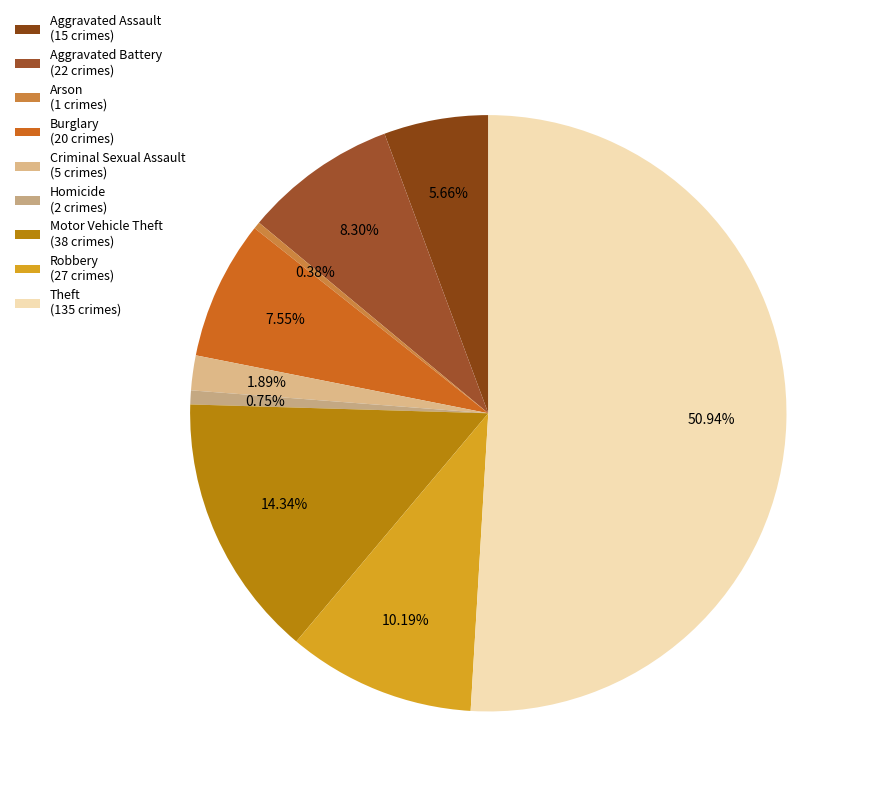

To the nearest percent, what percentage of the pie is Burglary?

8%